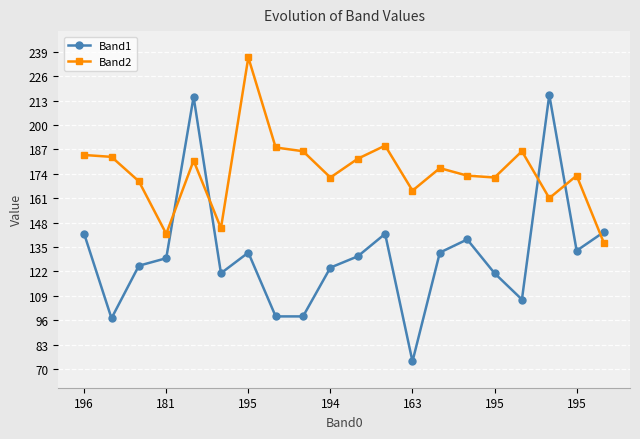

True or false: Band1 and Band2 intersect in this chart.

True